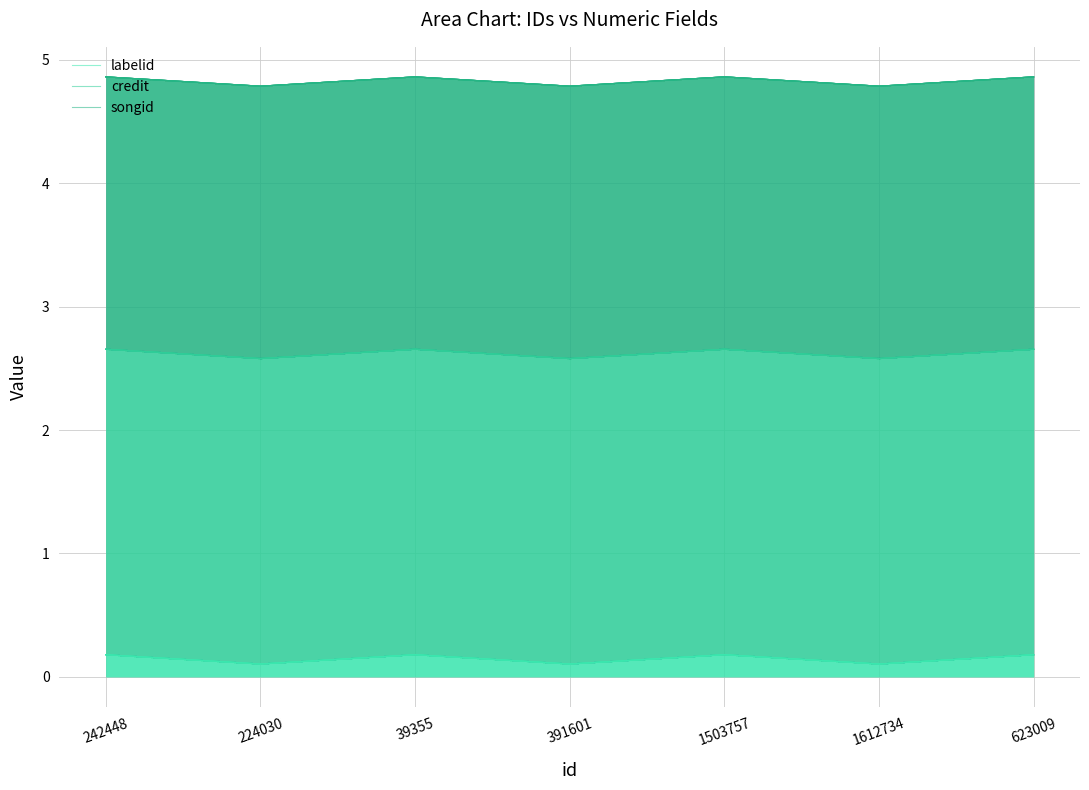

Between 1503757 and 39355, which is larger?

1503757